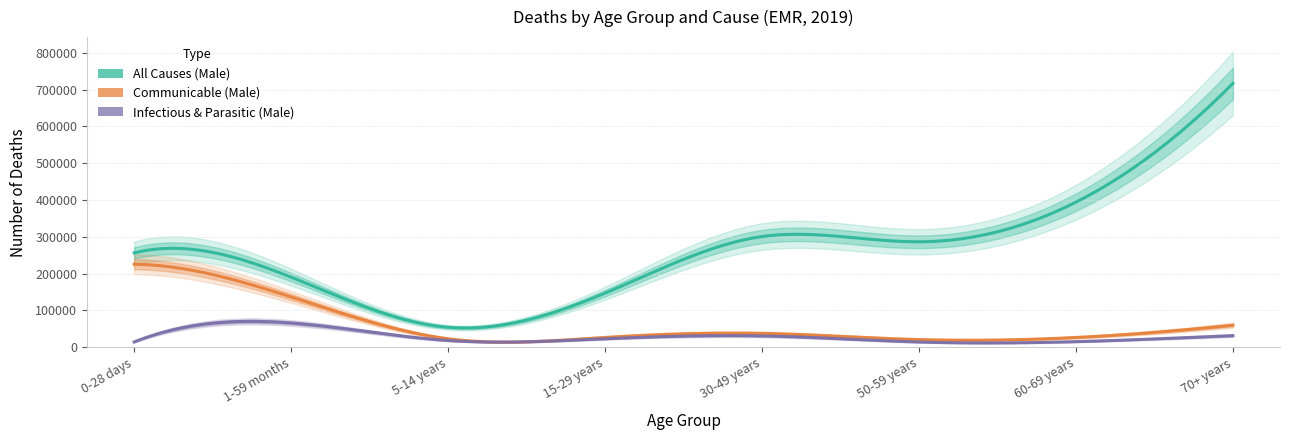

True or false: Communicable (Male) and All Causes (Male) cross at least once.

False